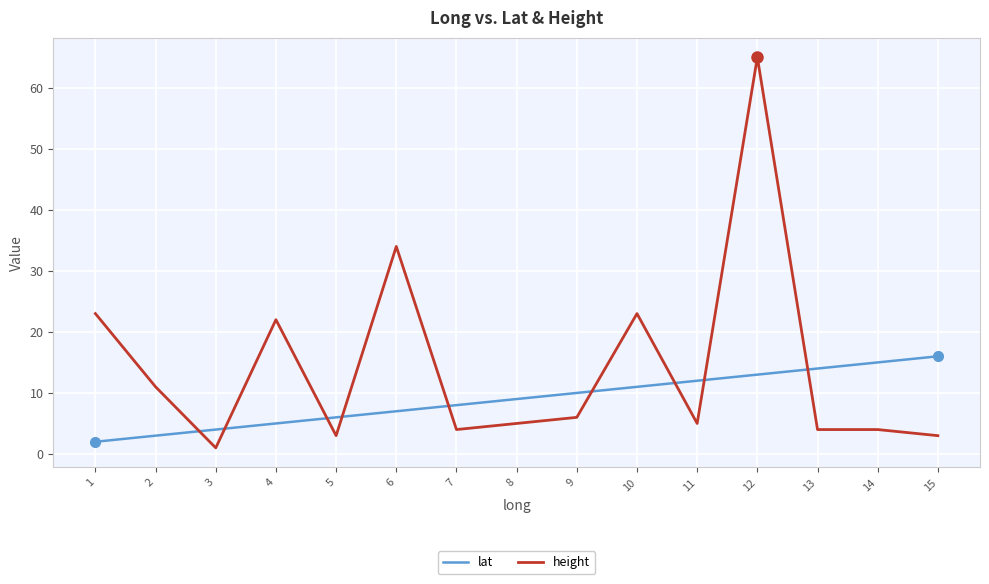

Which series has the largest range (max minus min)?

height